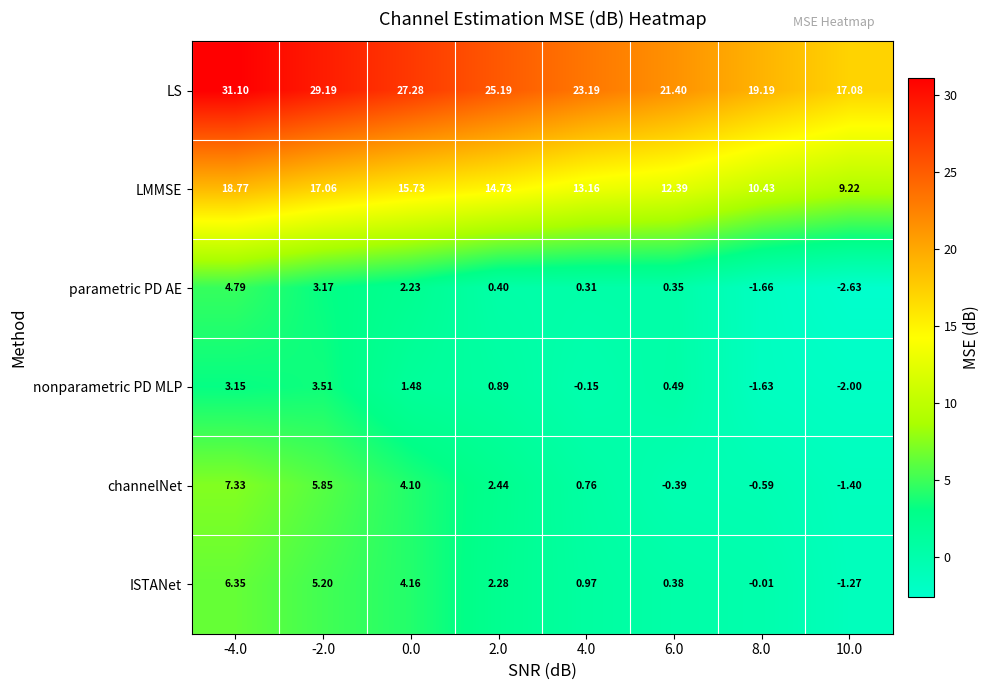

At 10.0, list the series in order from smallest to largest.

parametric PD AE, nonparametric PD MLP, channelNet, ISTANet, LMMSE, LS